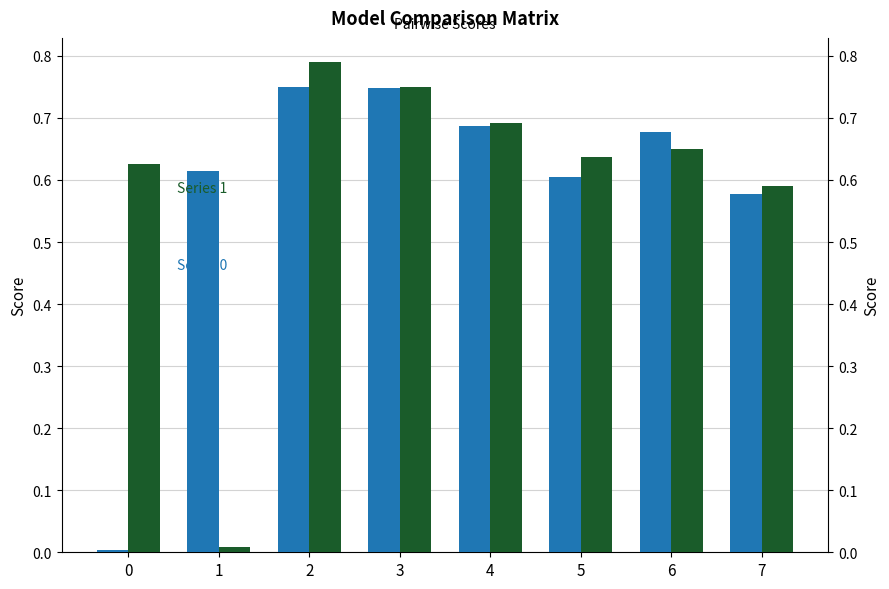

Between 1 and 0, which is larger?

1